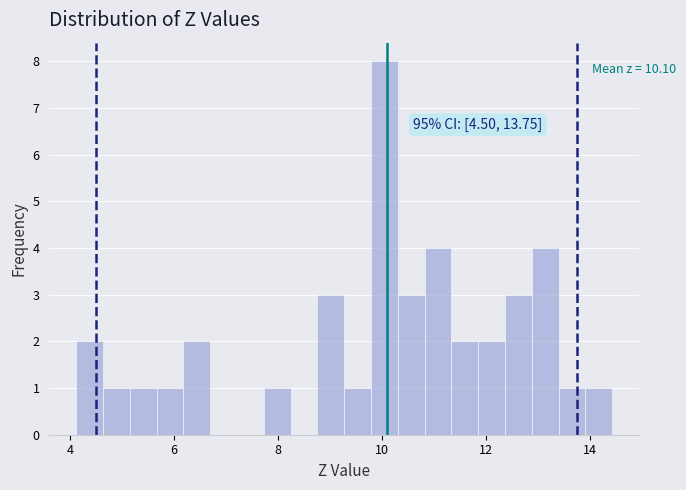

Around what value on the x-axis is the tallest bar? Give the approximate position of its centre, as read against the axis.

10.0